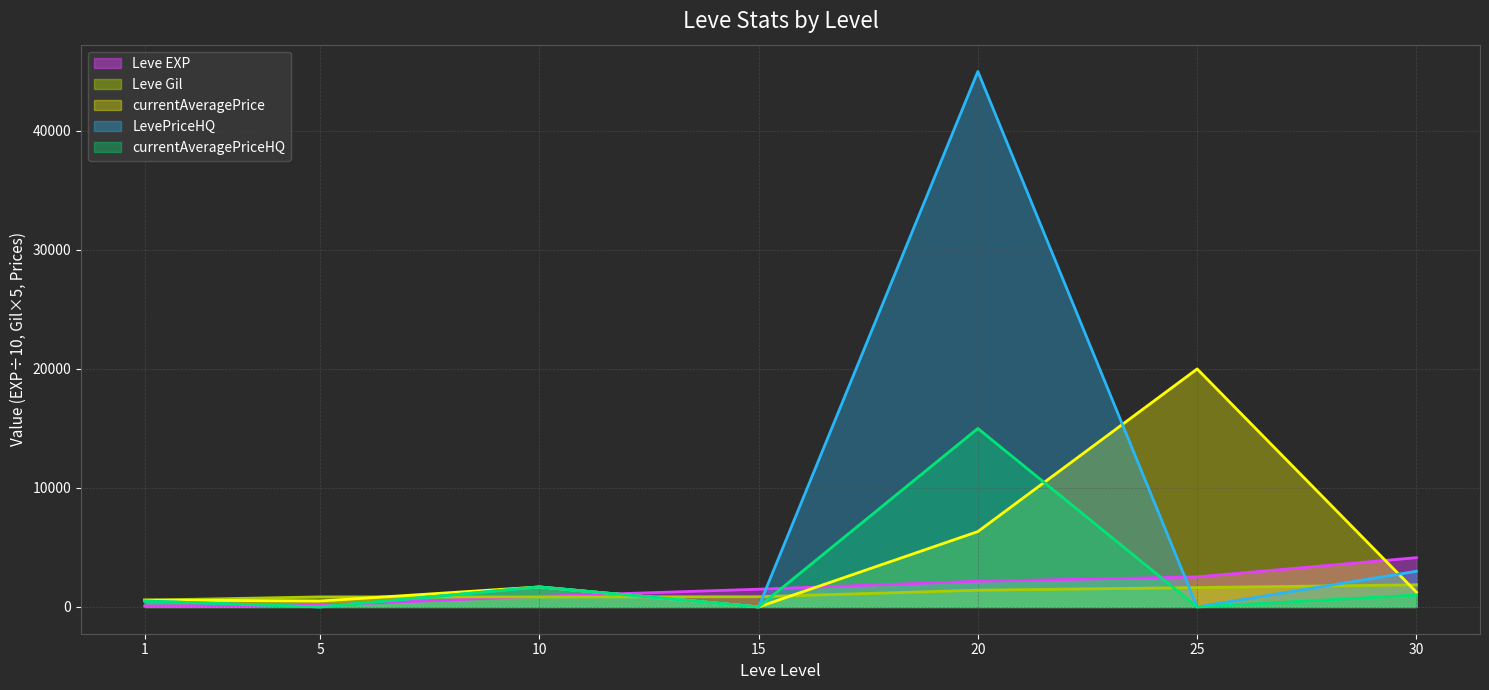

Is the value of Leve Gil at 30 greater than the value of Leve EXP at 20?

No